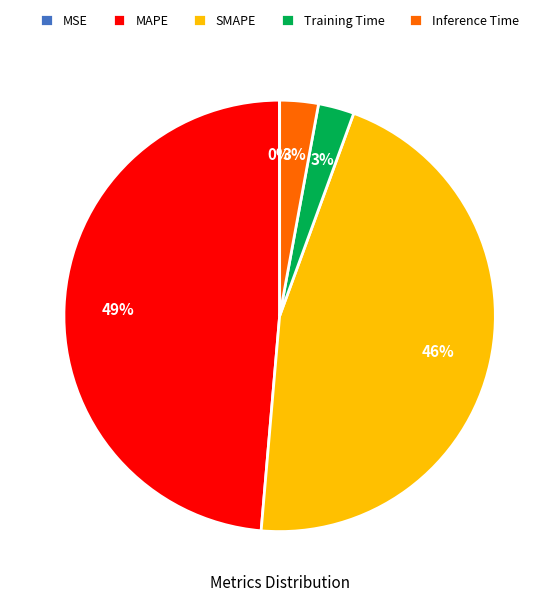

Between MAPE and Training Time, which is larger?

MAPE